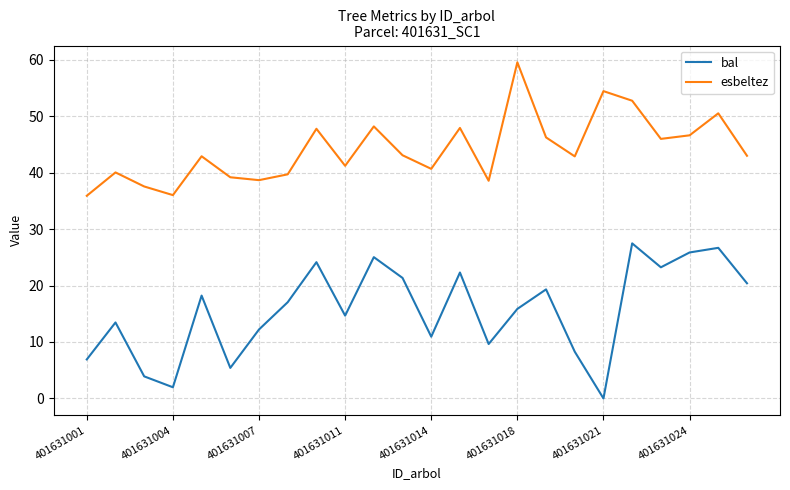

What is the difference between the maximum and minimum values in the bal series?

27.5